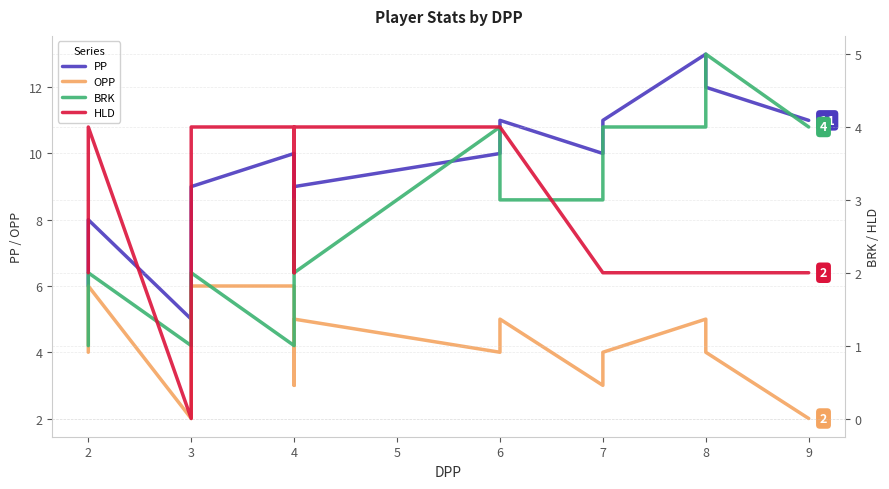

Reading left to right, extract all data points from this chart.

PP: 6	8	5	9	10	7	7	9	10	11	10	11	13	12	11
OPP: 4	6	2	6	6	3	3	5	4	5	3	4	5	4	2
BRK: 1	2	1	2	1	3	3	2	4	3	3	4	4	5	4
HLD: 2	4	0	4	4	2	3	4	4	4	2	2	2	2	2